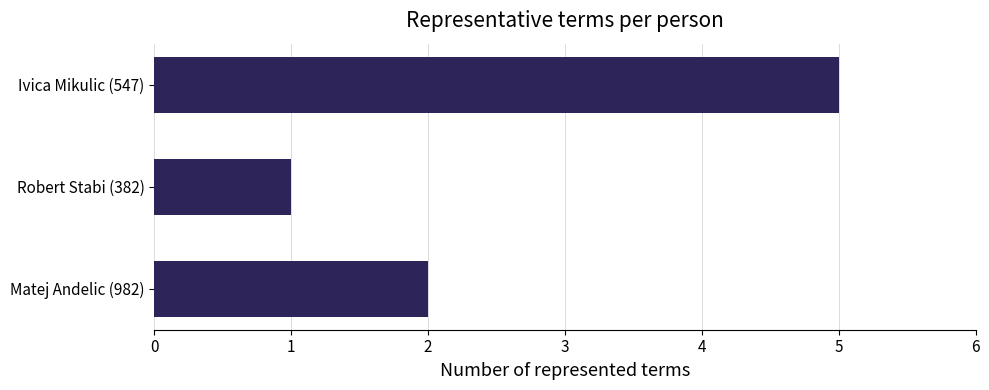

What is the difference between the maximum and second lowest values?

3